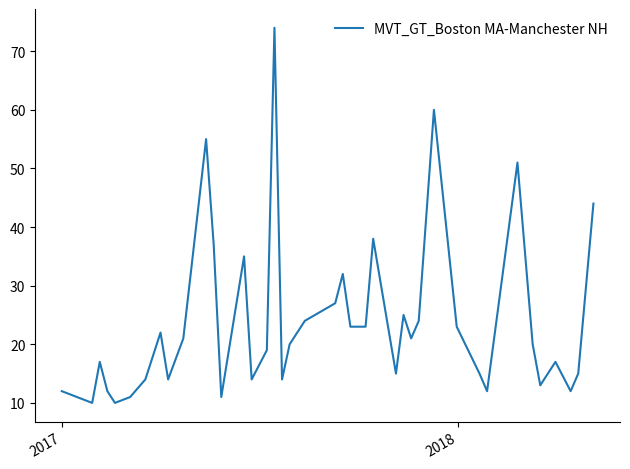

What is the minimum value shown in the chart?

10